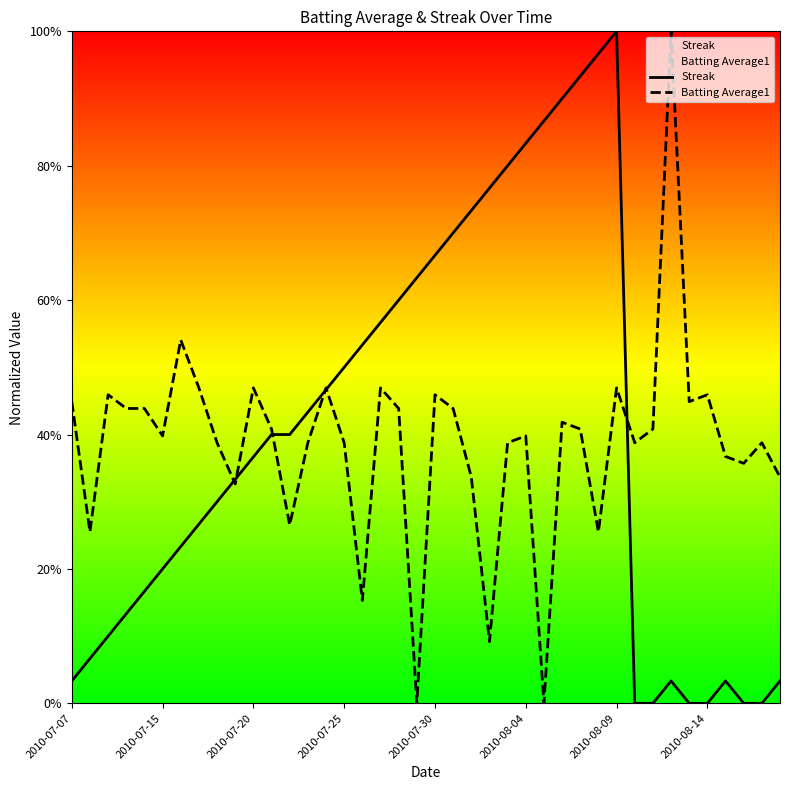

What are all the series names shown in the legend?

Streak, Batting Average1